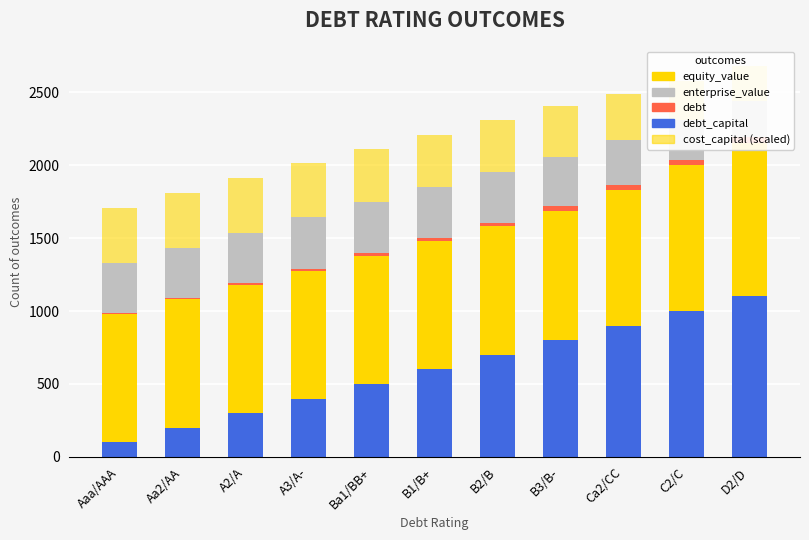

Which category has the lowest value across all series?

Aaa/AAA